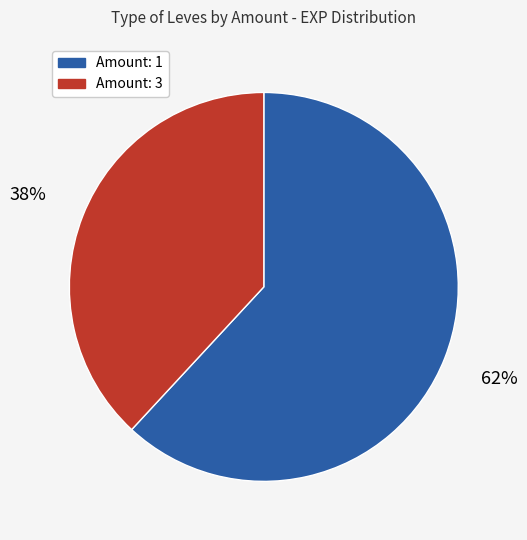

To the nearest percent, what is the average slice percentage?

50%